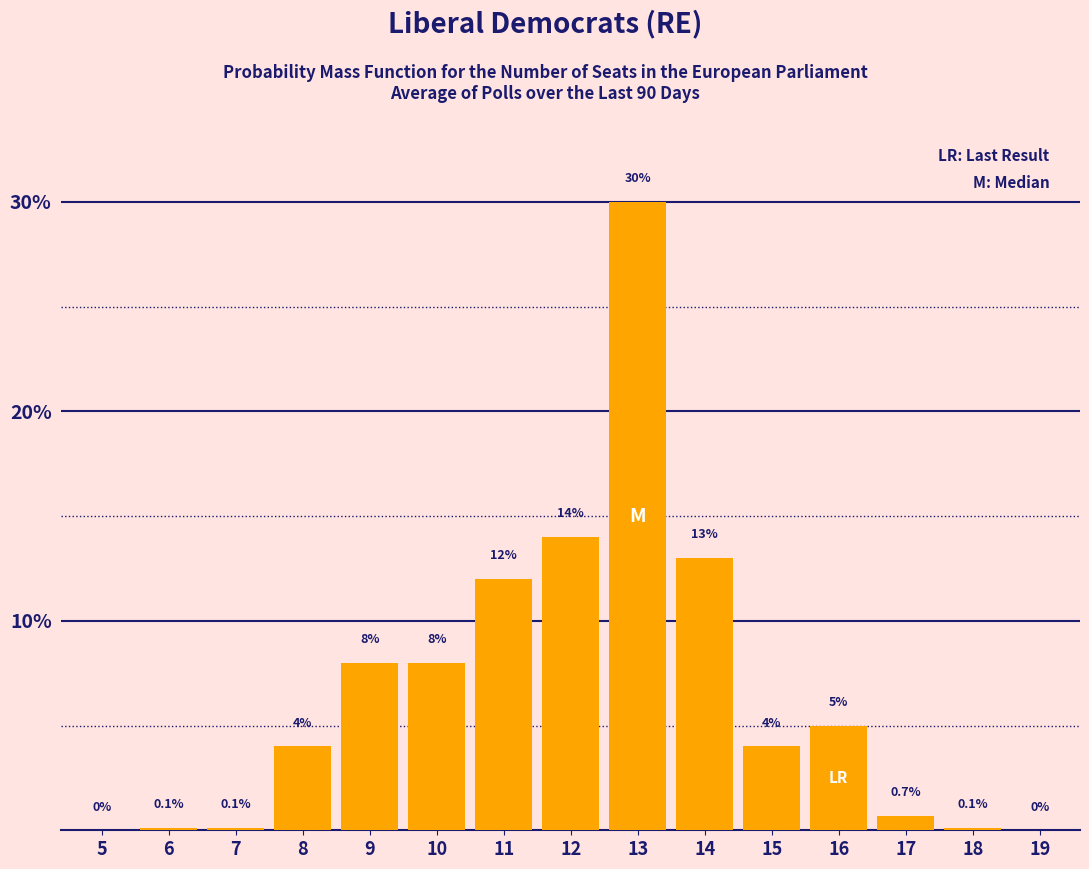

Reading right to left, extract all data points from this chart.

19=0.0	18=0.1	17=0.7	16=5.0	15=4.0	14=13.0	13=30.0	12=14.0	11=12.0	10=8.0	9=8.0	8=4.0	7=0.1	6=0.1	5=0.0